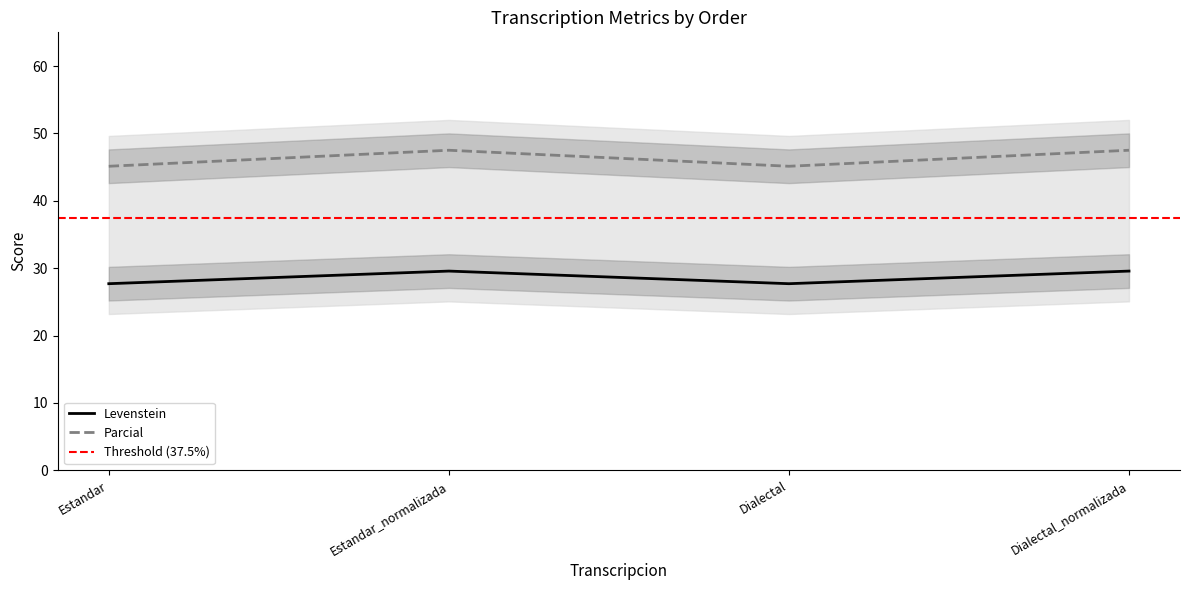

What value does the Parcial series have at Estandar?

45.1